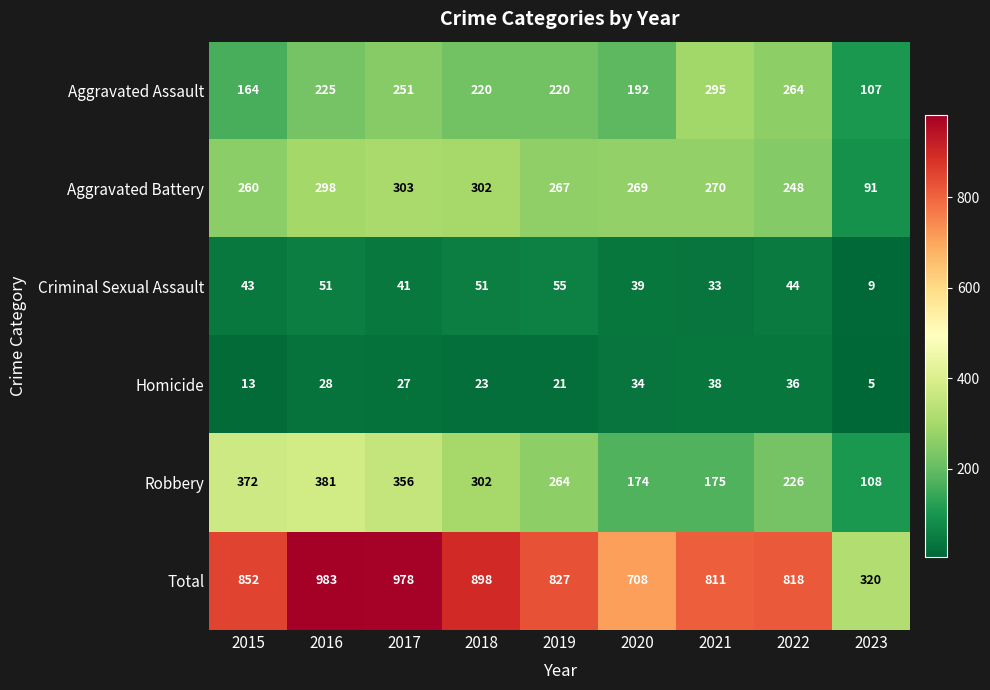

What is the difference between the maximum and minimum values in the Robbery series?

273